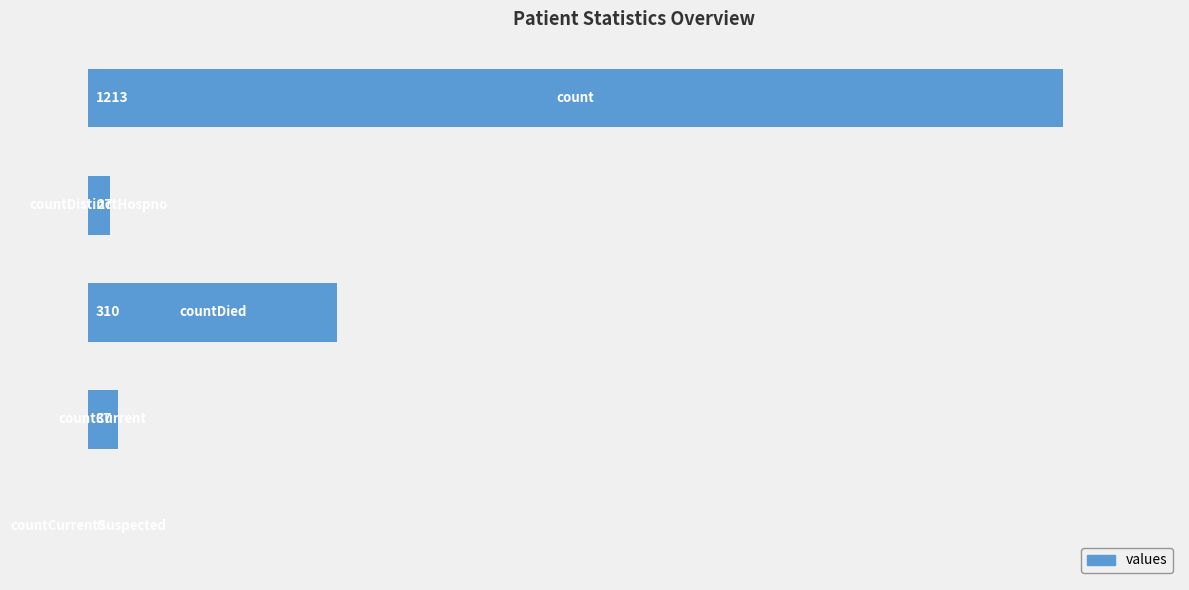

What is the maximum value shown in the chart?

1213